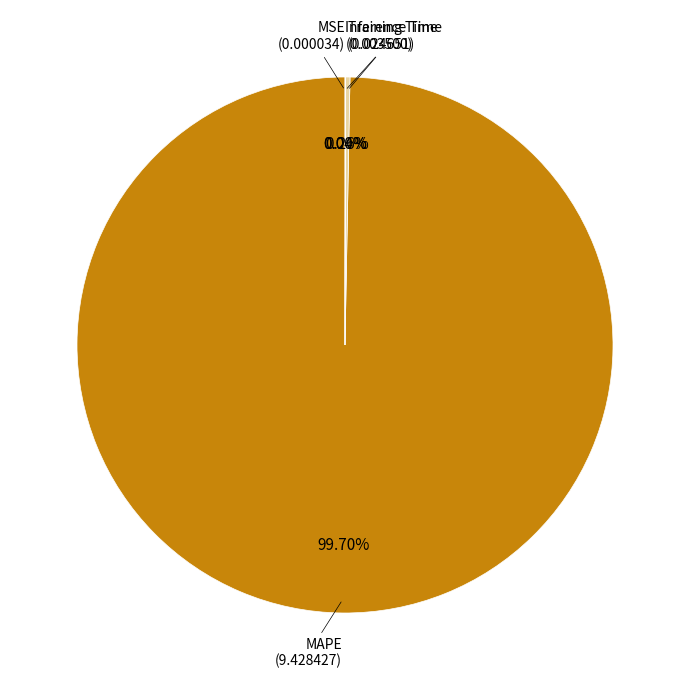

What is the majority slice?

MAPE